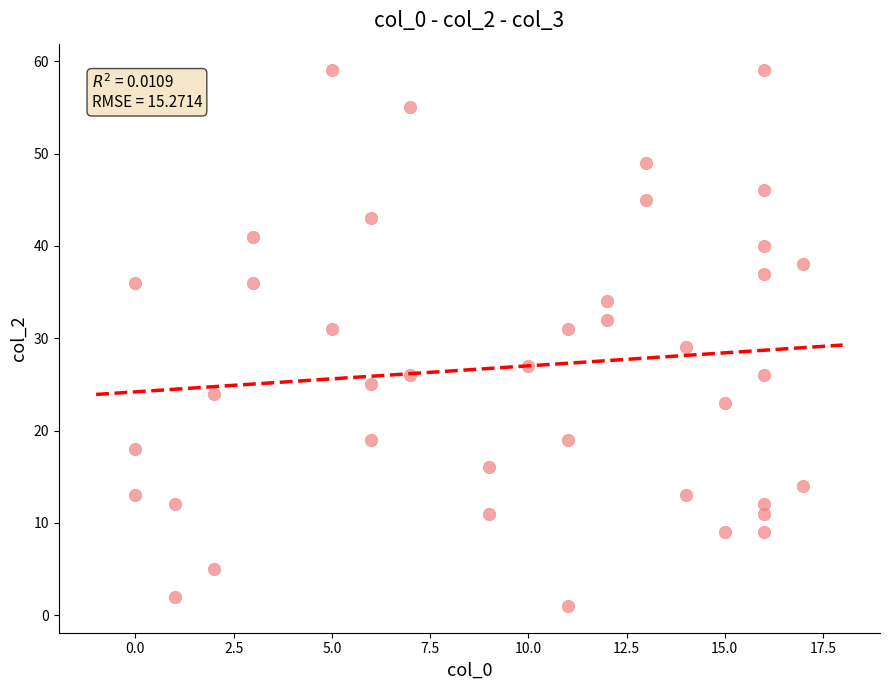

What is the range of X values (max minus min)?

17